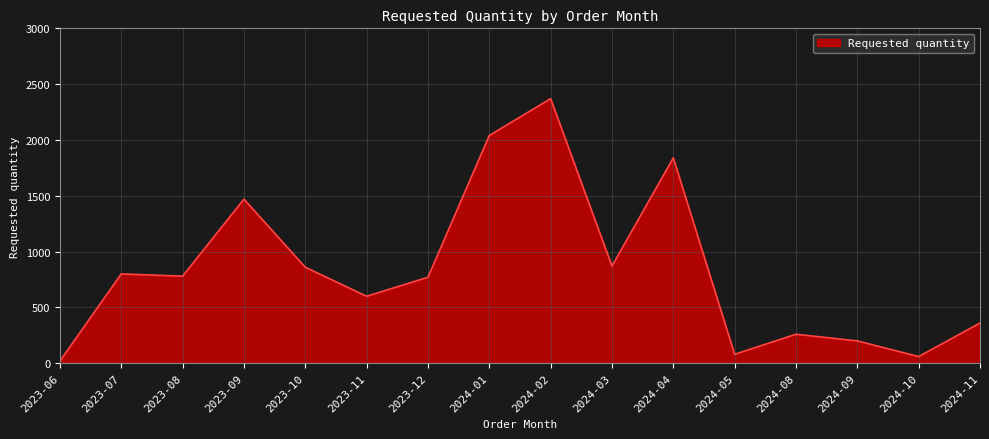

What is the greatest value displayed?

2370